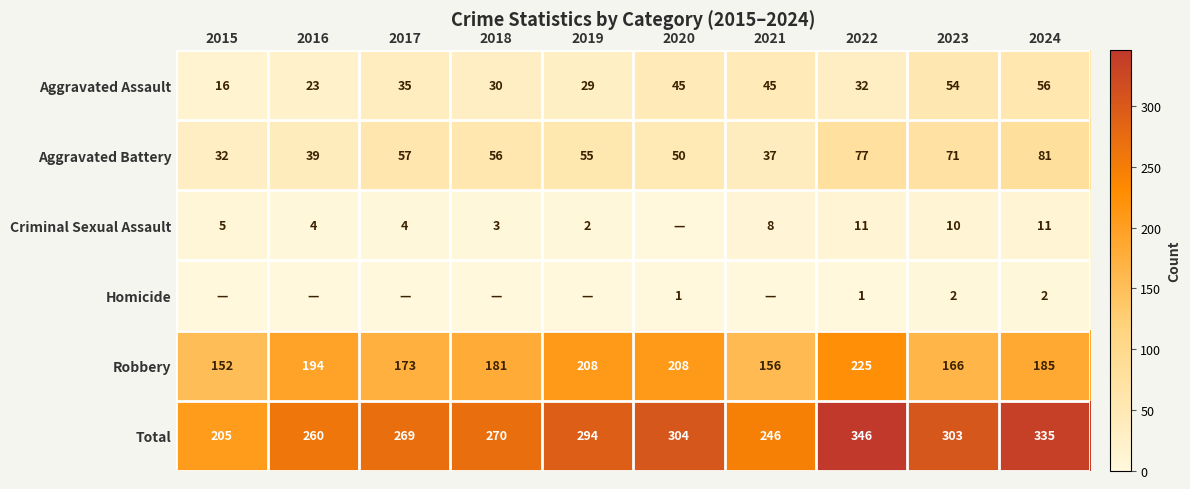

What is the spread (max minus min) of values at 2024?

333